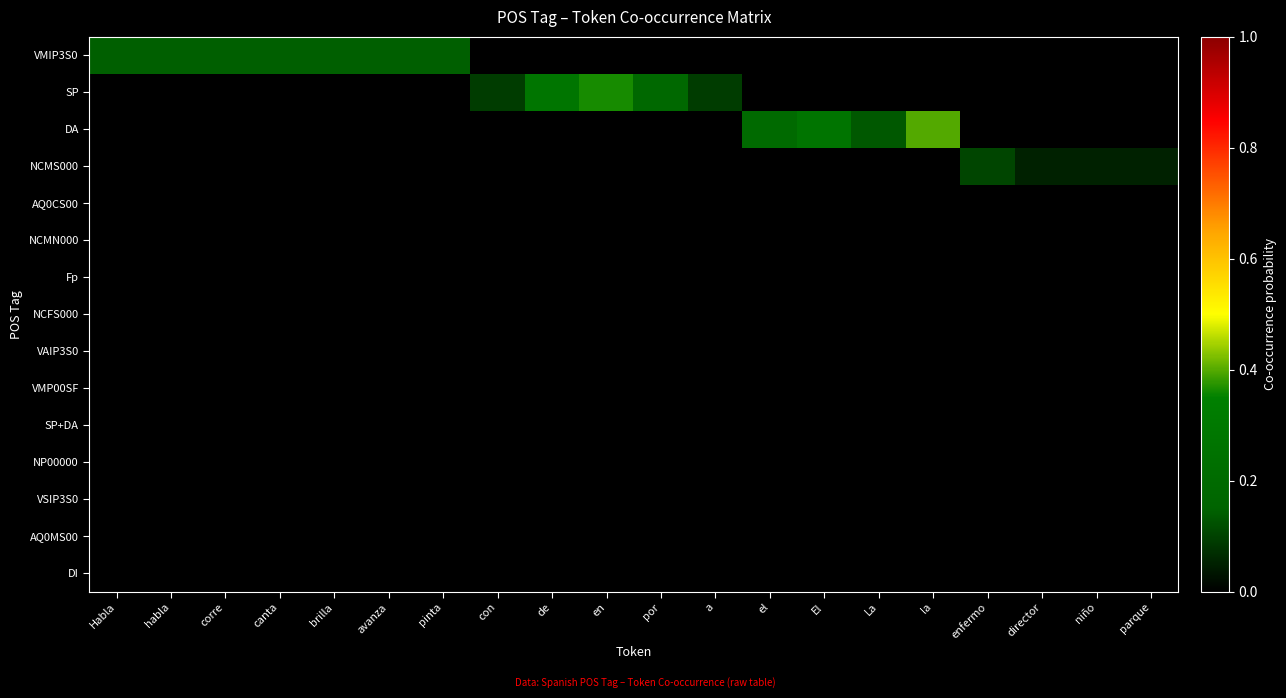

At la, list the series in order from largest to smallest.

DA, VMIP3S0, SP, NCMS000, AQ0CS00, NCMN000, Fp, NCFS000, VAIP3S0, VMP00SF, SP+DA, NP00000, VSIP3S0, AQ0MS00, DI